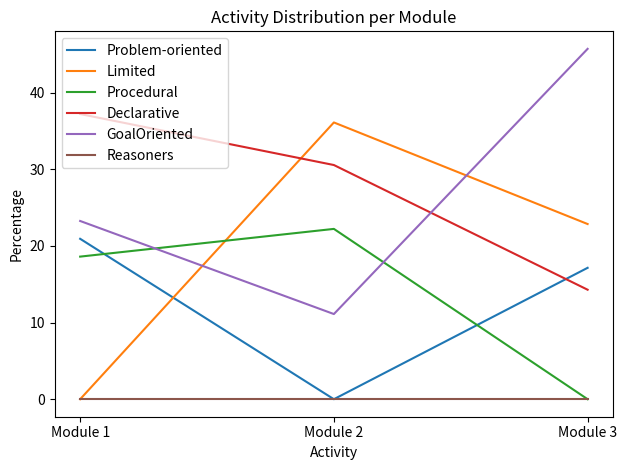

Reading left to right, transcribe all the data shown in this chart.

Problem-oriented: Module 1=20.9	Module 2=0.0	Module 3=17.1
Limited: Module 1=0.0	Module 2=36.1	Module 3=22.9
Procedural: Module 1=18.6	Module 2=22.2	Module 3=0.0
Declarative: Module 1=37.2	Module 2=30.6	Module 3=14.3
GoalOriented: Module 1=23.3	Module 2=11.1	Module 3=45.7
Reasoners: Module 1=0.0	Module 2=0.0	Module 3=0.0